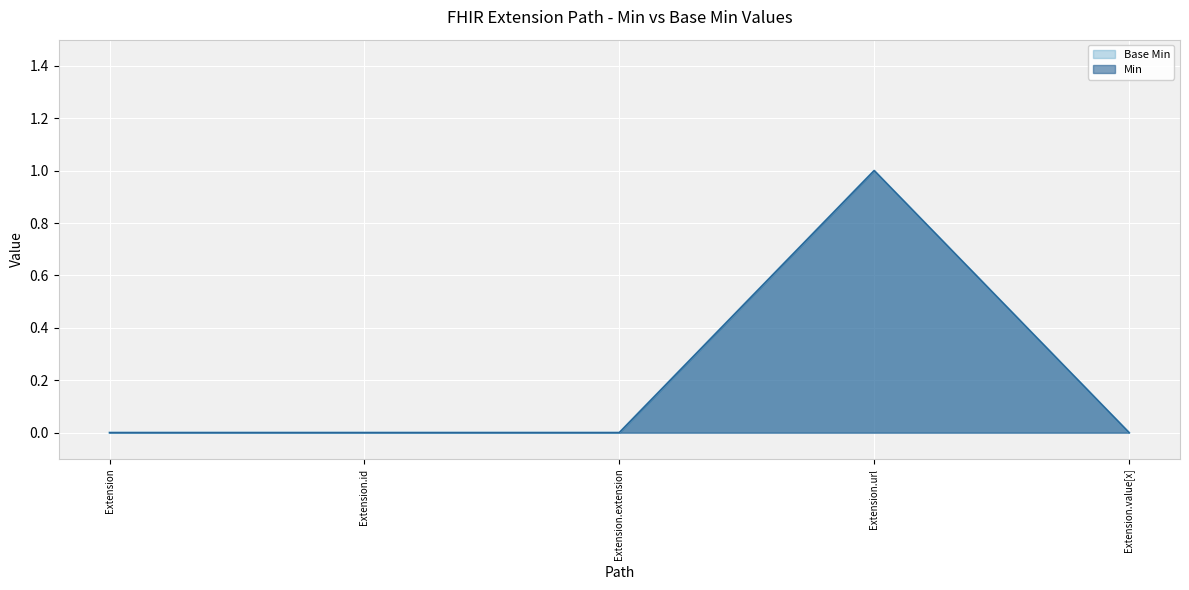

Reading right to left, extract all data points from this chart.

Base Min: 0	1	0	0	0
Min: 0	1	0	0	0